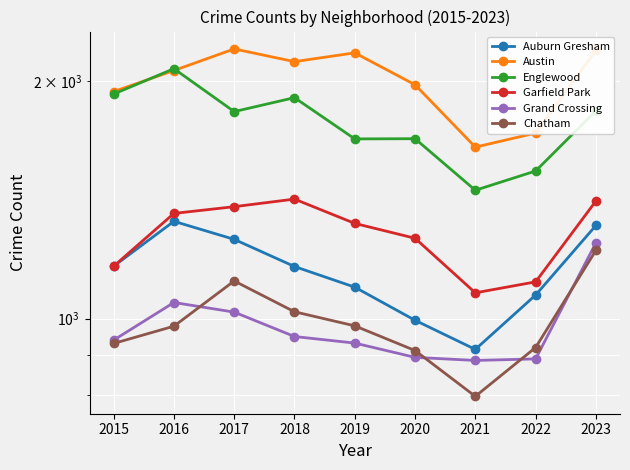

List the labels in order of Grand Crossing value, largest first.

2023, 2016, 2017, 2018, 2015, 2019, 2020, 2022, 2021